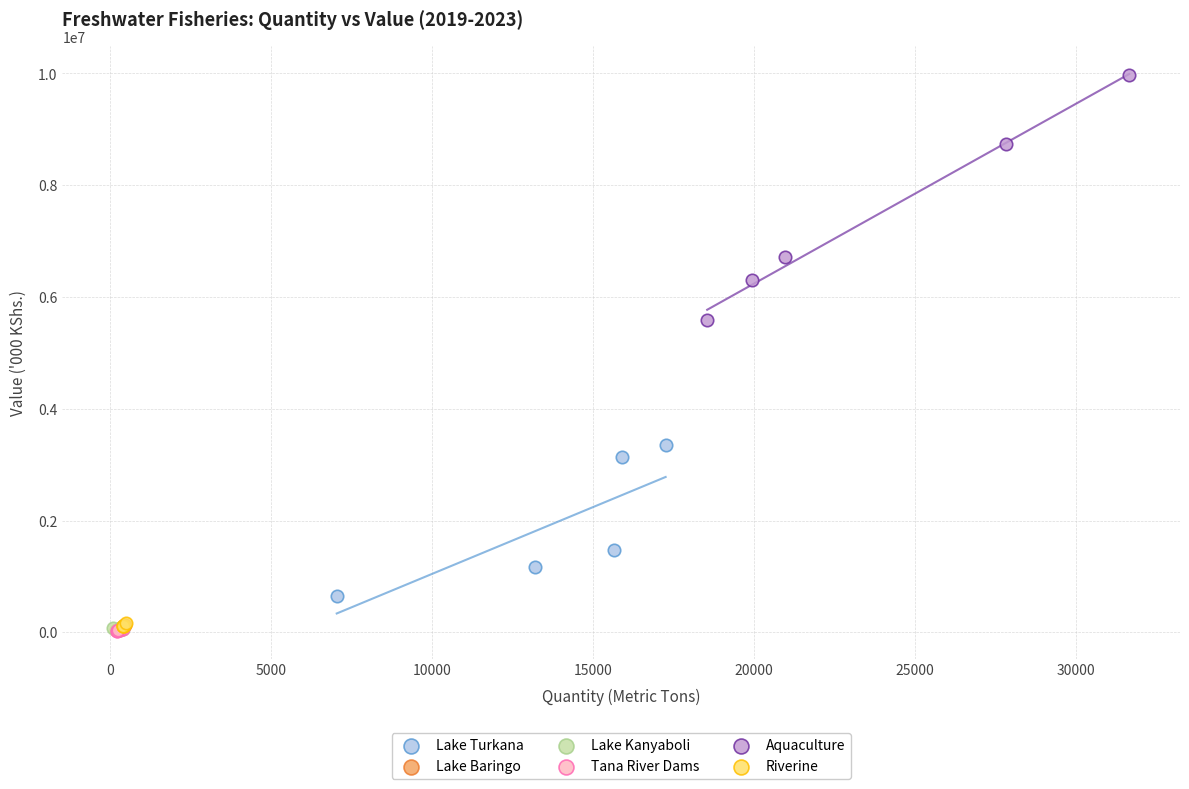

Which series contains the highest Y value?

Aquaculture